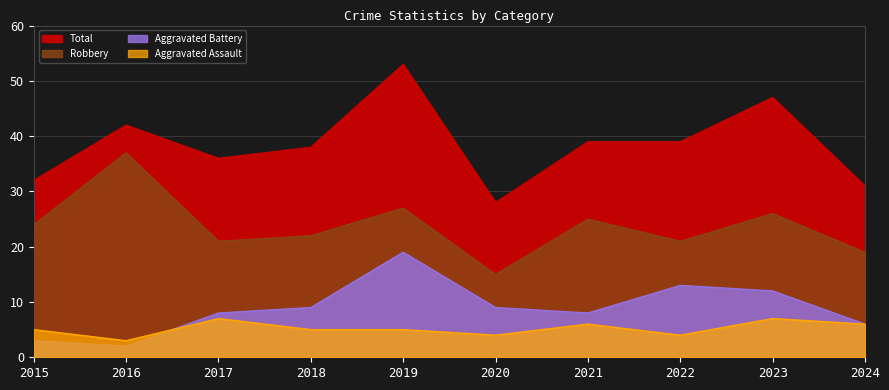

At which category does Total reach its first local valley?

2017